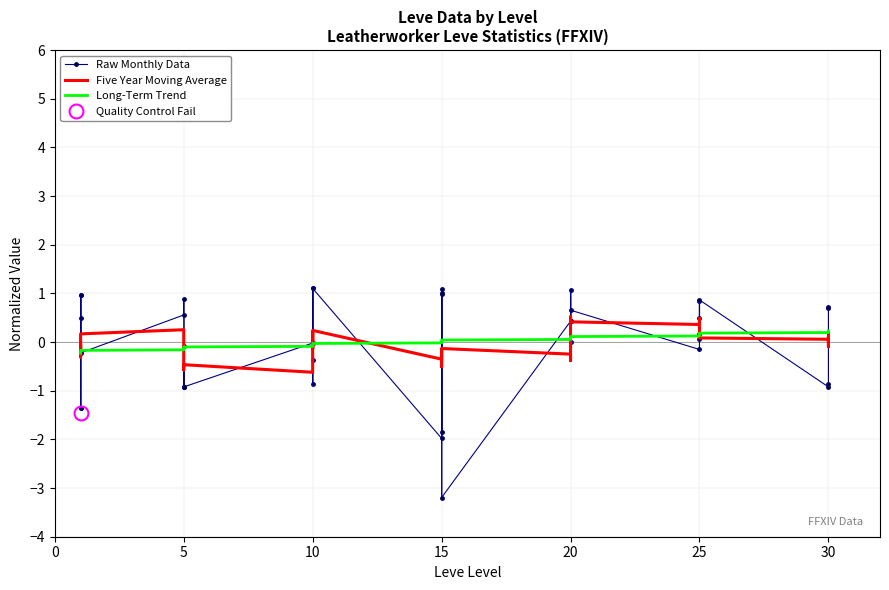

How many values in Five Year Moving Average are below zero?

21